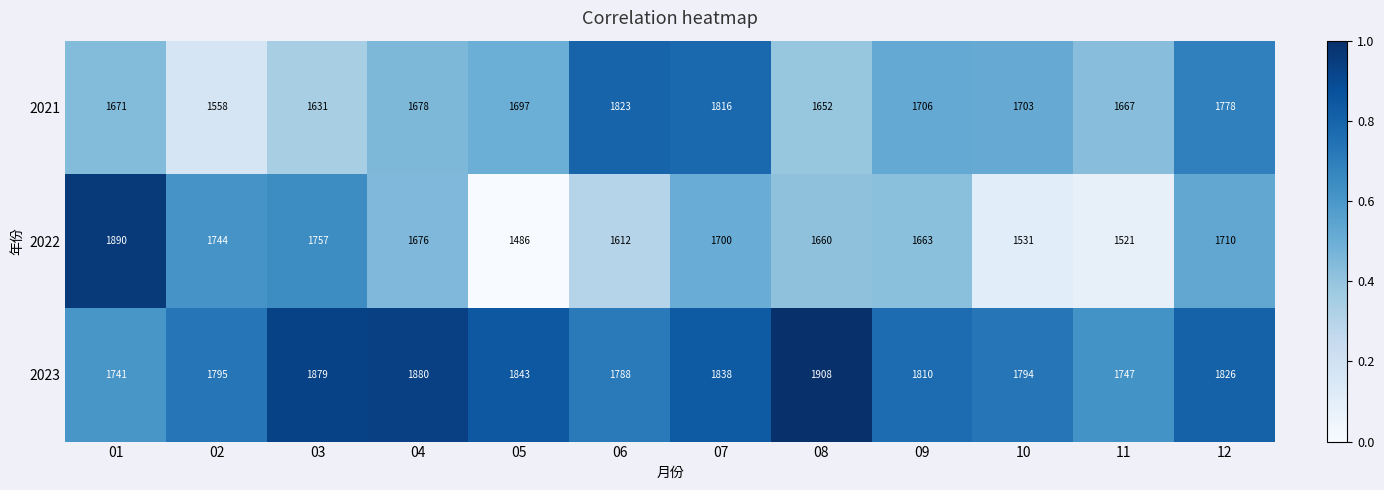

Which category has the highest value across all series?

08